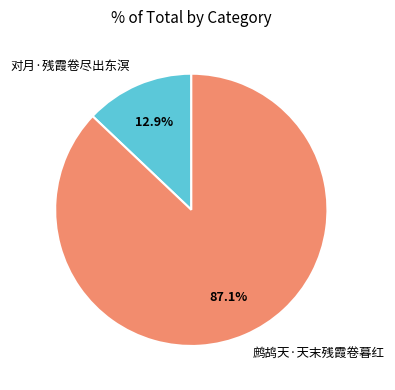

Is there a majority slice in this chart?

Yes